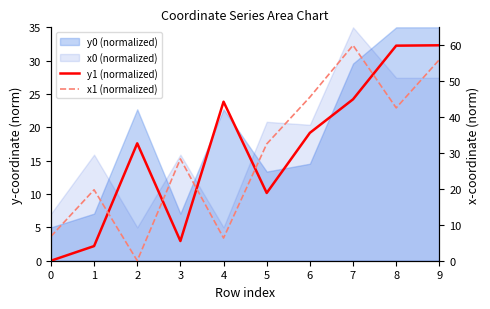

List the labels in order of y1 (normalized) value, largest first.

9, 8, 7, 4, 6, 2, 5, 3, 1, 0